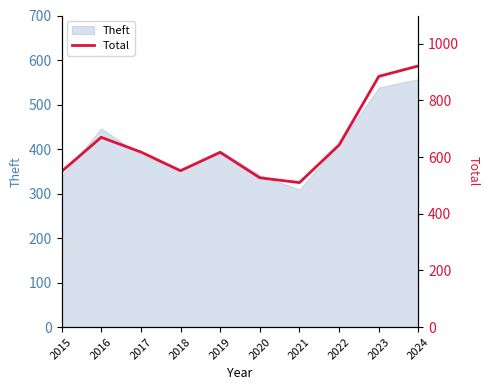

True or false: there are more than 1 points higher than both neighbors.

True